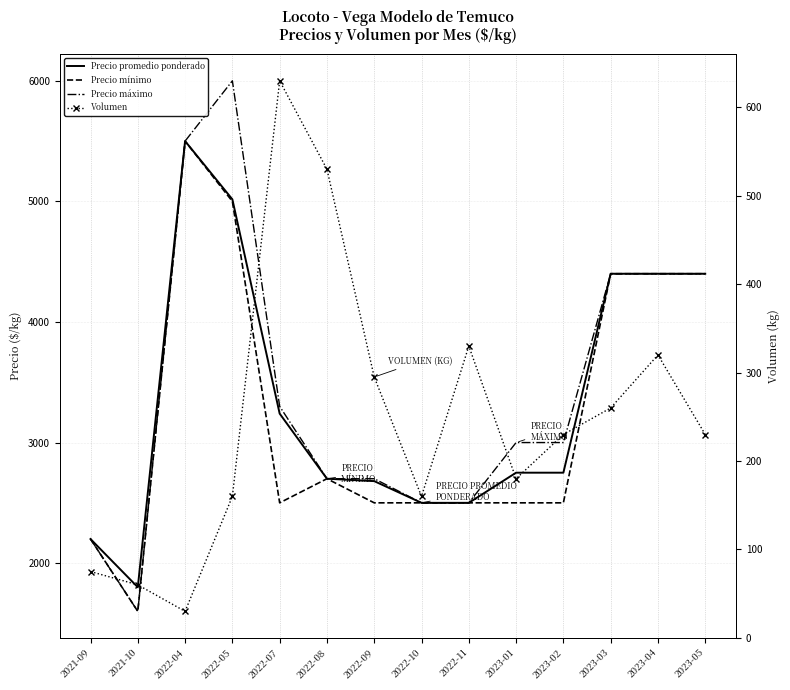

Rank the categories by Precio mínimo value from lowest to highest.

2021-10, 2021-09, 2022-07, 2022-09, 2022-10, 2022-11, 2023-01, 2023-02, 2022-08, 2023-03, 2023-04, 2023-05, 2022-05, 2022-04